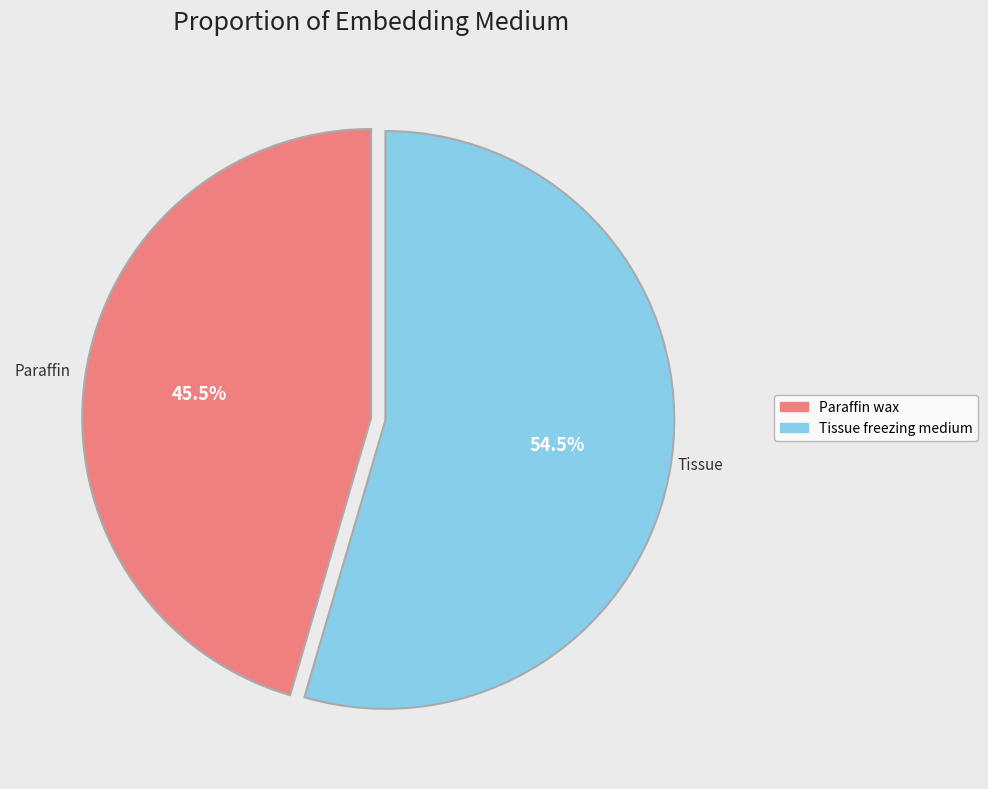

What is the smallest slice in the pie chart?

Paraffin wax